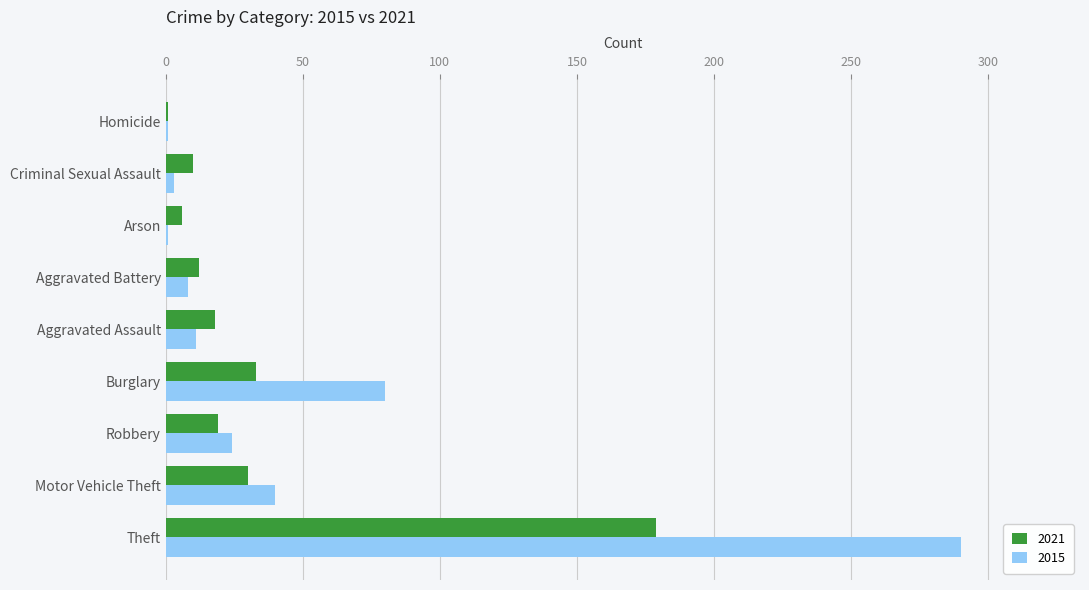

Which category has the highest value across all series?

Theft